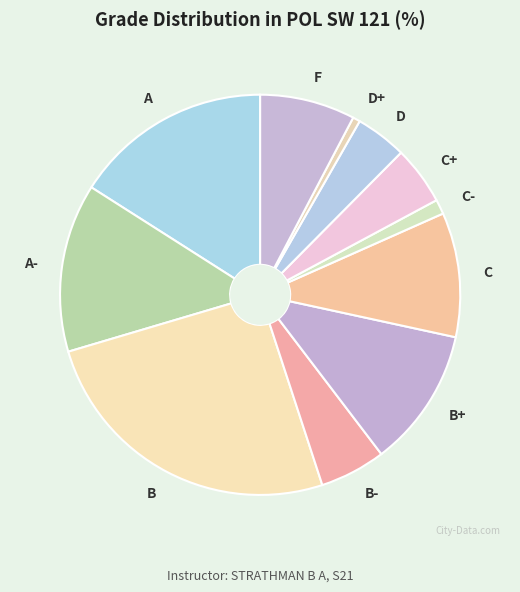

How many segments does this pie chart have?

11